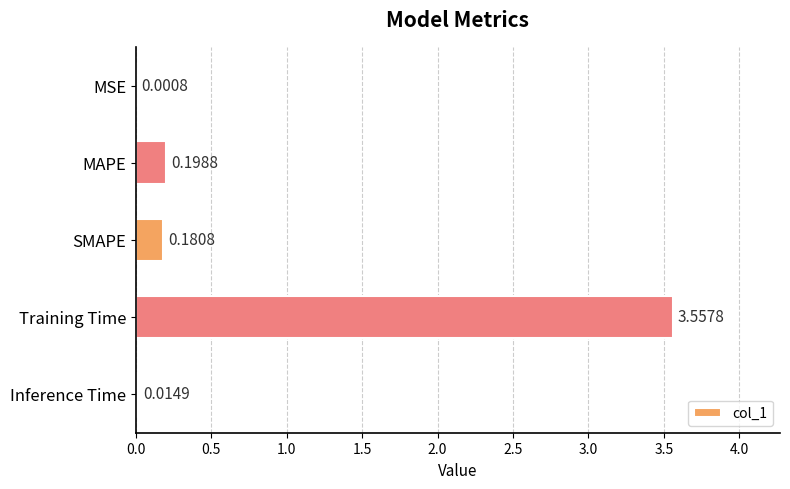

Which label corresponds to the largest value in the chart?

Training Time